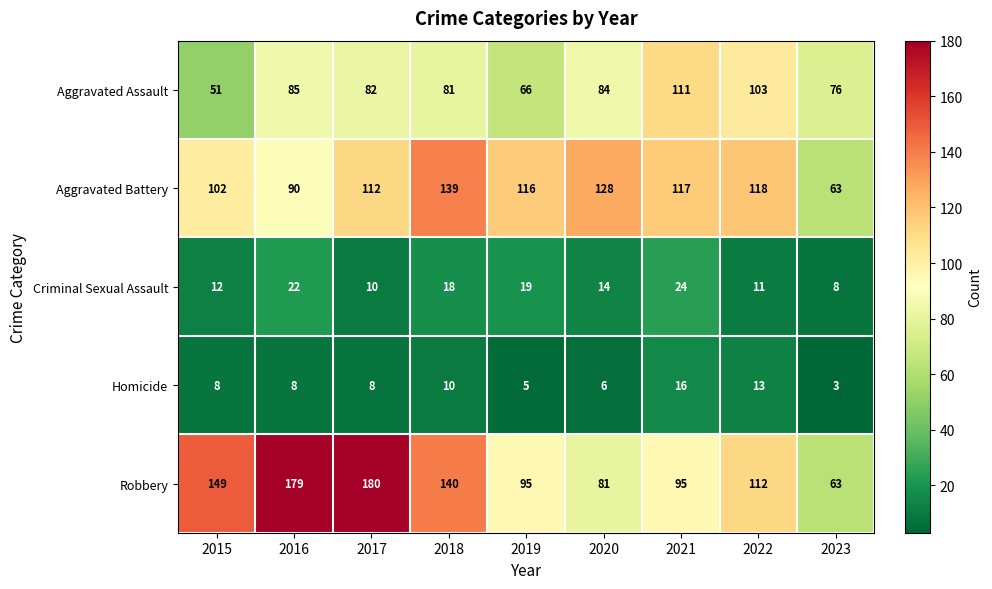

At which category does the chart reach its peak across all series?

2017